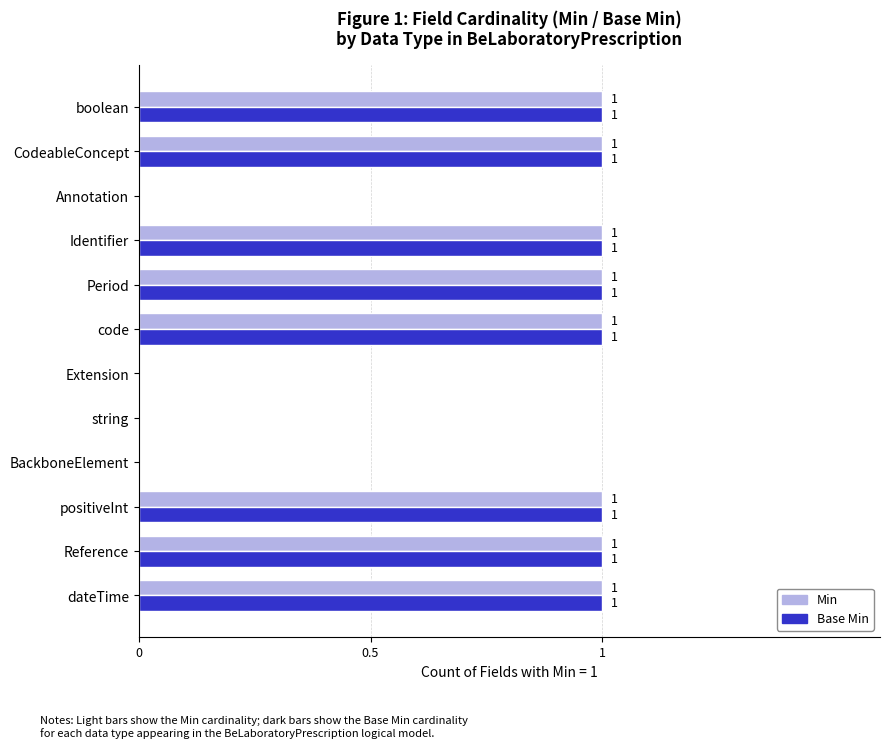

Is the value of Base Min at Annotation greater than the value of Min at dateTime?

No